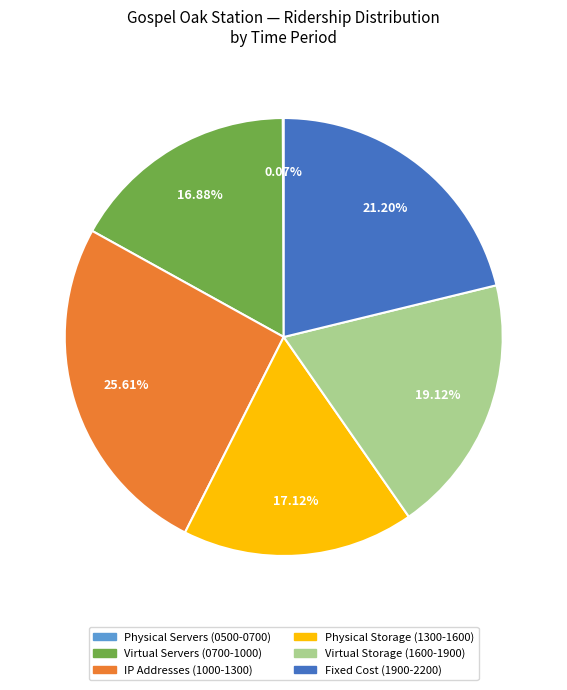

What is the ratio of the value at Physical Storage (1300-1600) to the value at Fixed Cost (1900-2200)?

0.8